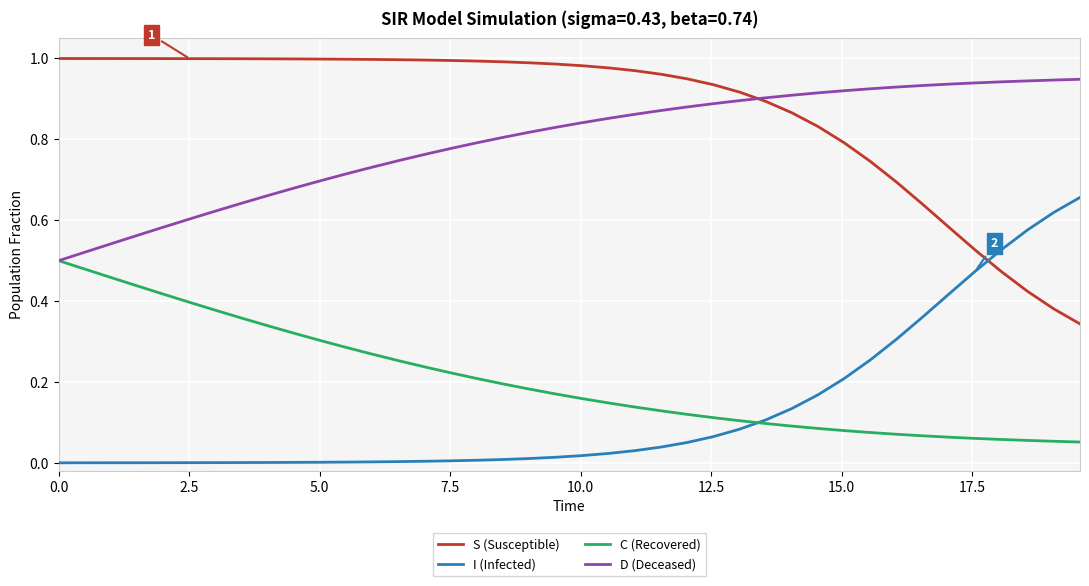

Rank the series by their maximum value, from lowest to highest.

C (Recovered), I (Infected), D (Deceased), S (Susceptible)